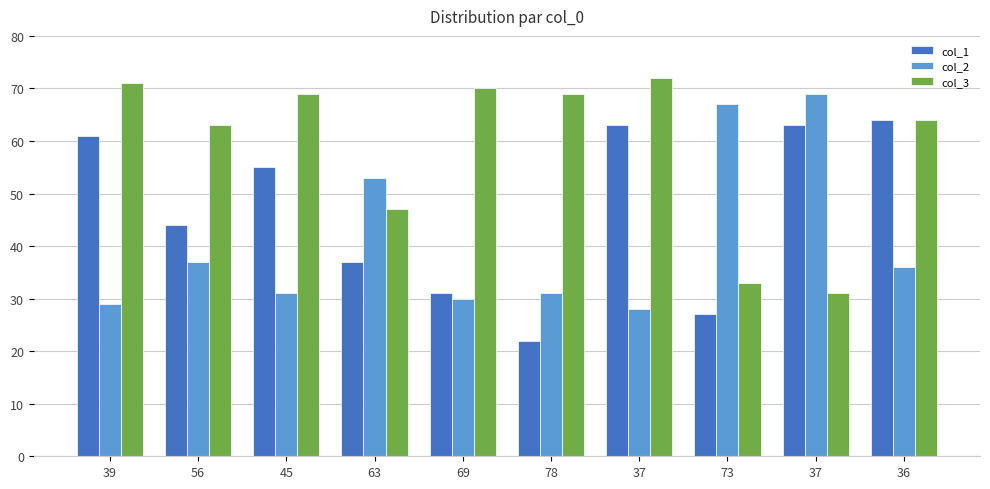

At which label does col_2 first exceed 36?

56